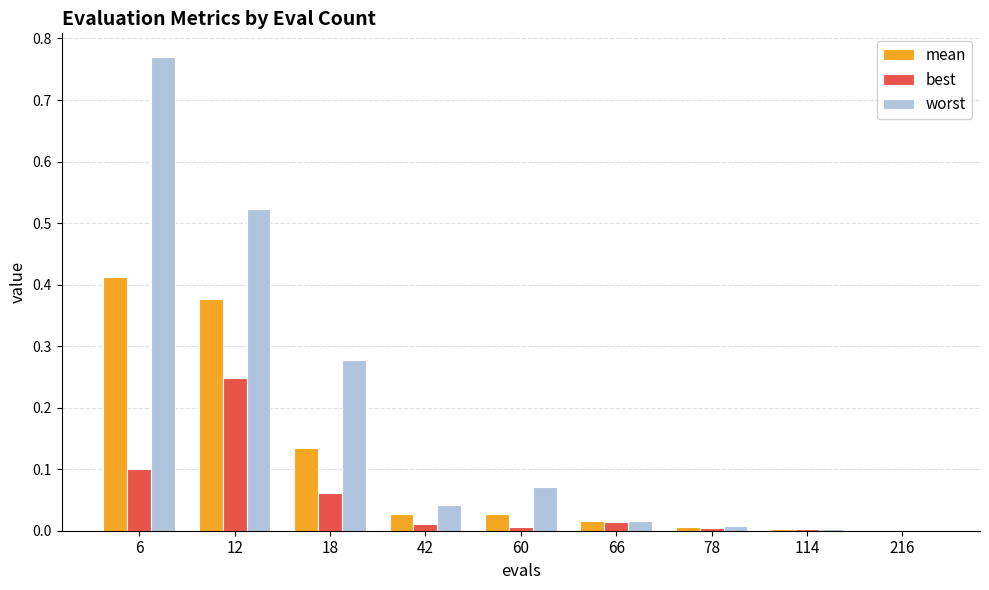

Which series changed the most between 12 and 60?

worst